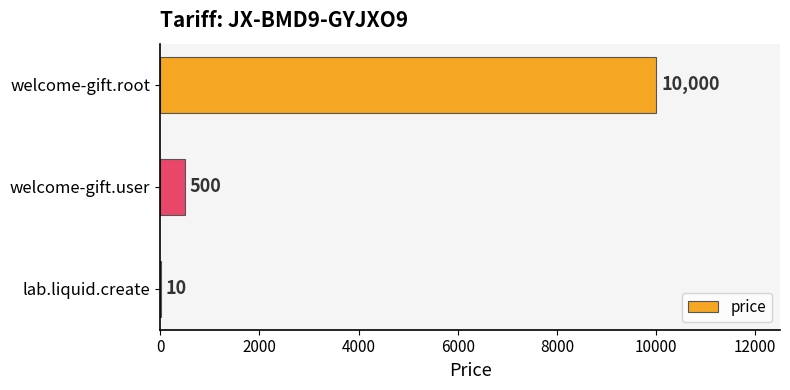

The chart shows a value of 10000 at welcome-gift.root. True or false?

True